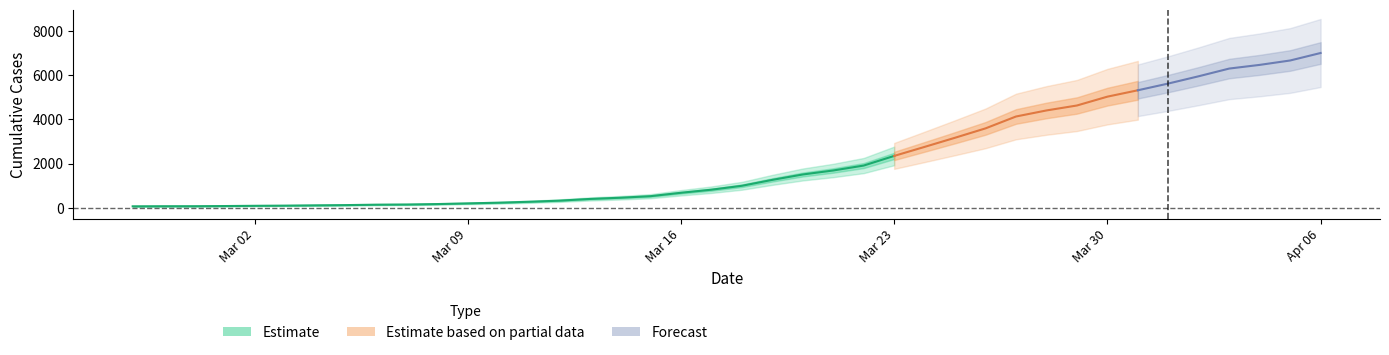

Rank the categories by value from highest to lowest.

2020-04-06, 2020-04-05, 2020-04-04, 2020-04-03, 2020-04-02, 2020-04-01, 2020-03-31, 2020-03-30, 2020-03-29, 2020-03-28, 2020-03-27, 2020-03-26, 2020-03-25, 2020-03-24, 2020-03-23, 2020-03-22, 2020-03-21, 2020-03-20, 2020-03-19, 2020-03-18, 2020-03-17, 2020-03-16, 2020-03-15, 2020-03-14, 2020-03-13, 2020-03-12, 2020-03-11, 2020-03-10, 2020-03-09, 2020-03-08, 2020-03-07, 2020-03-06, 2020-03-05, 2020-03-04, 2020-03-03, 2020-03-02, 2020-03-01, 2020-02-29, 2020-02-28, 2020-02-27